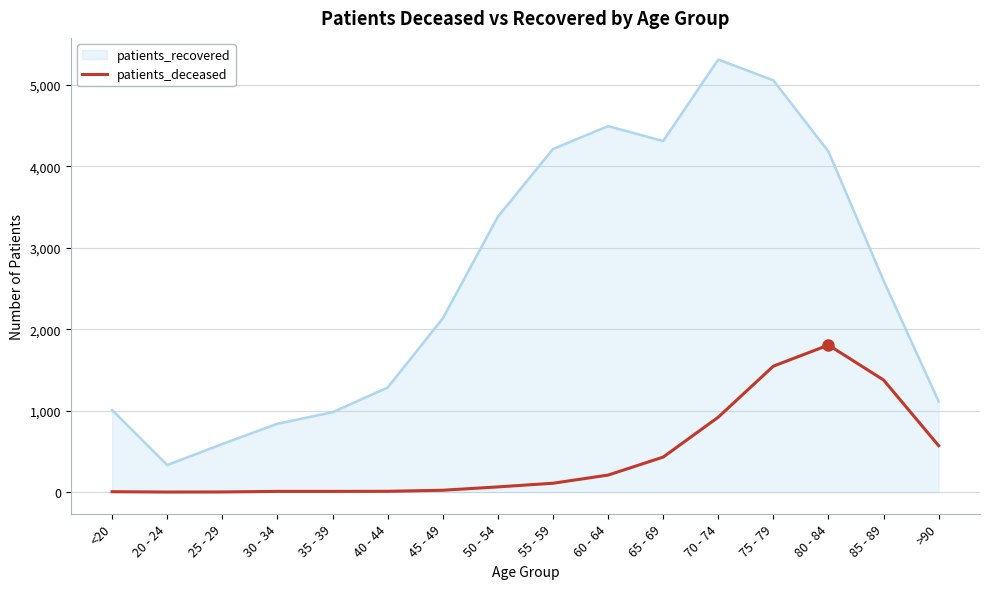

List the series in order of their peak value, lowest first.

patients_deceased, patients_recovered